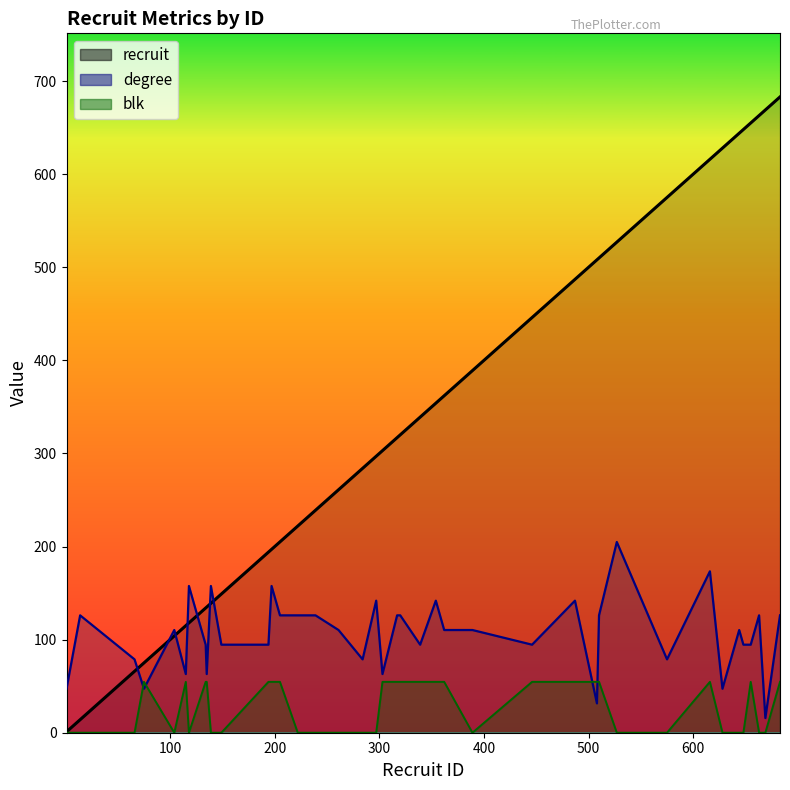

What is the value of the recruit_line point at the 35th from the left?

644.0